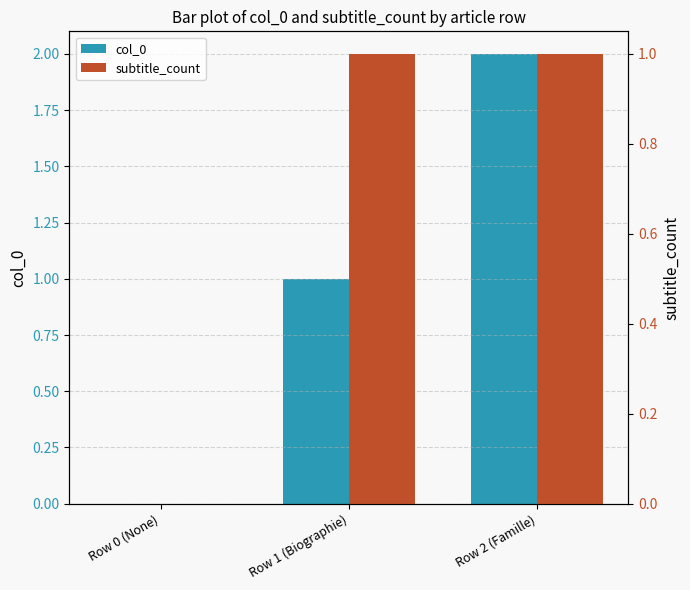

Which category has the lowest value in the col_0 series?

Row 0 (None)